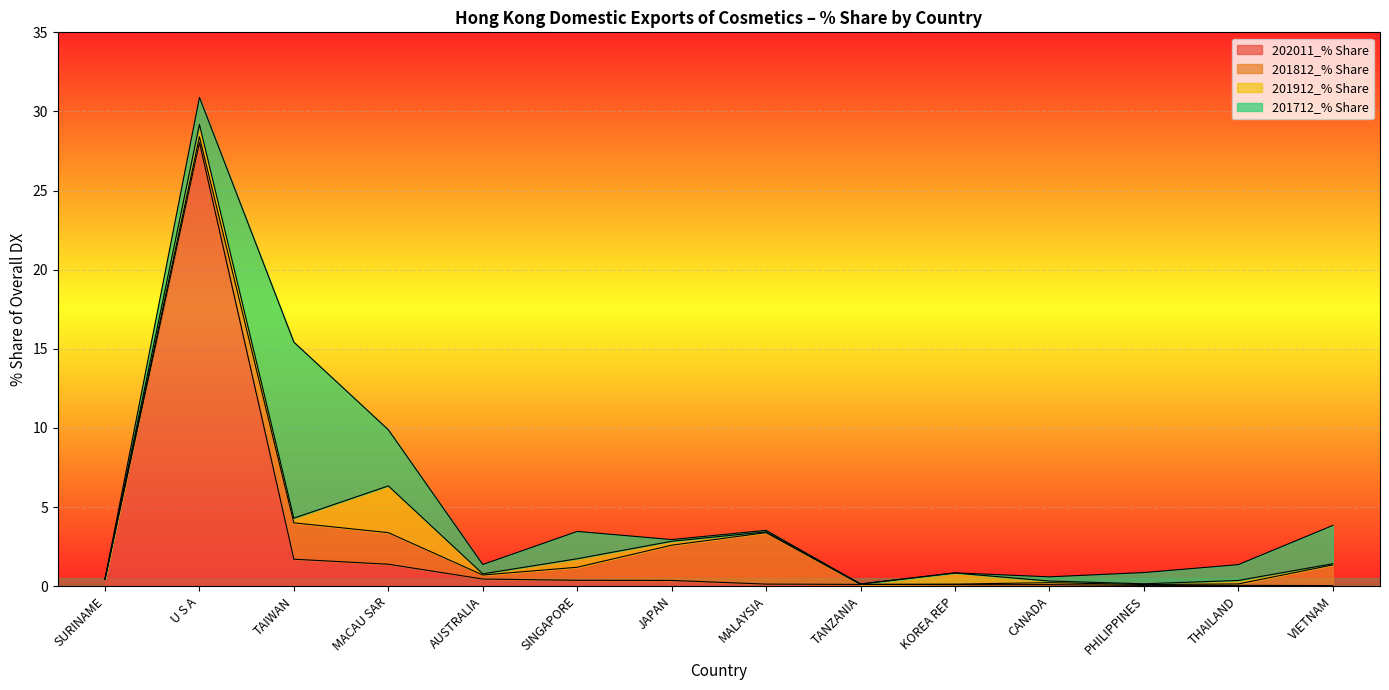

In 202011_% Share, how many points are higher than both neighbors (excluding endpoints)?

1